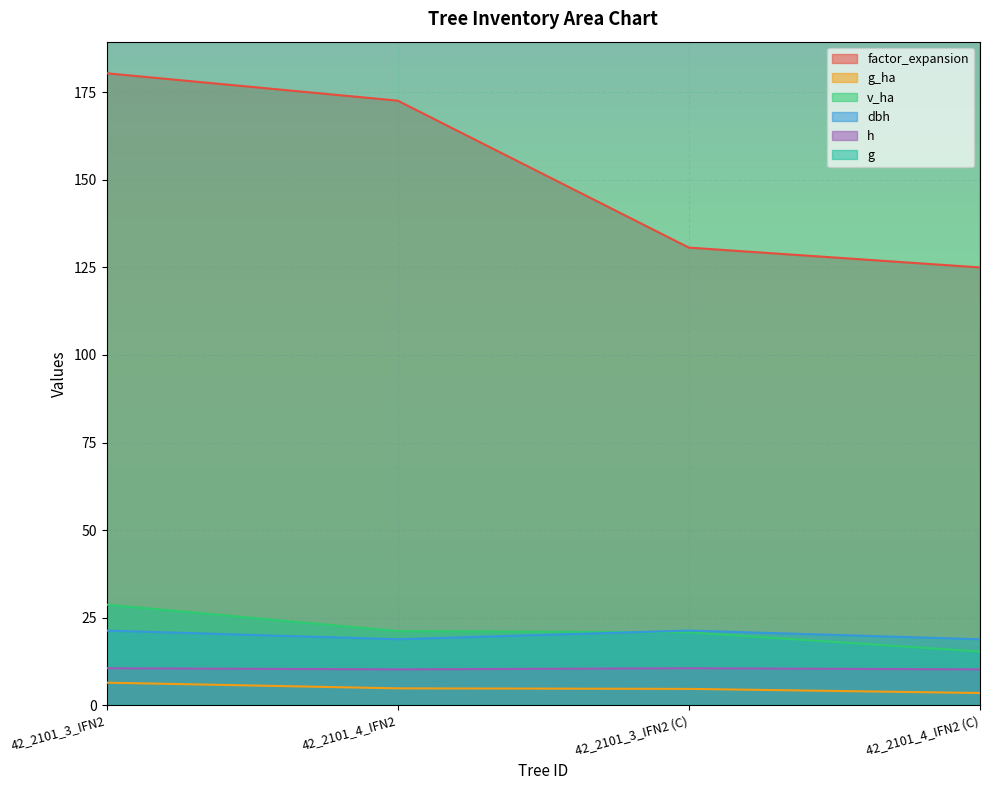

What is the highest value of the h series?

10.6